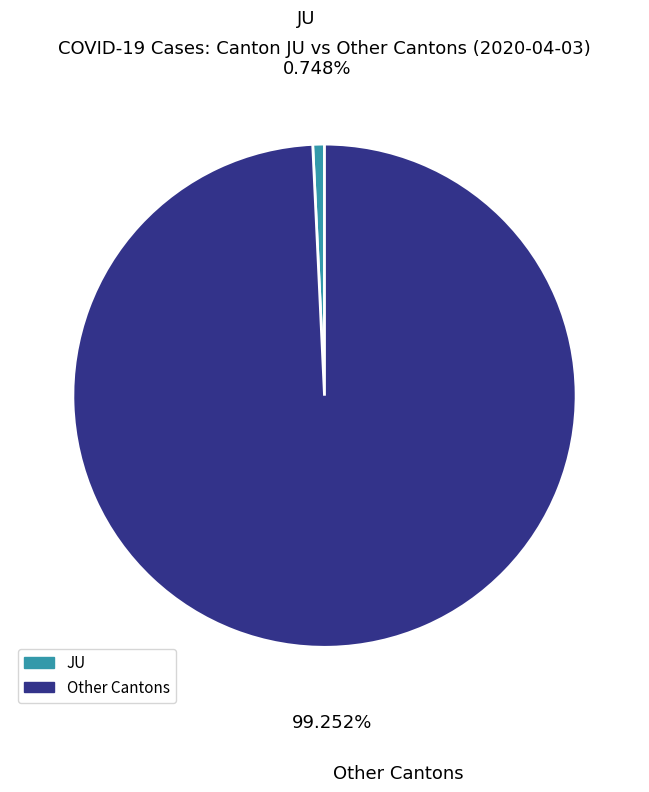

To the nearest percent, what is the average slice percentage?

50%